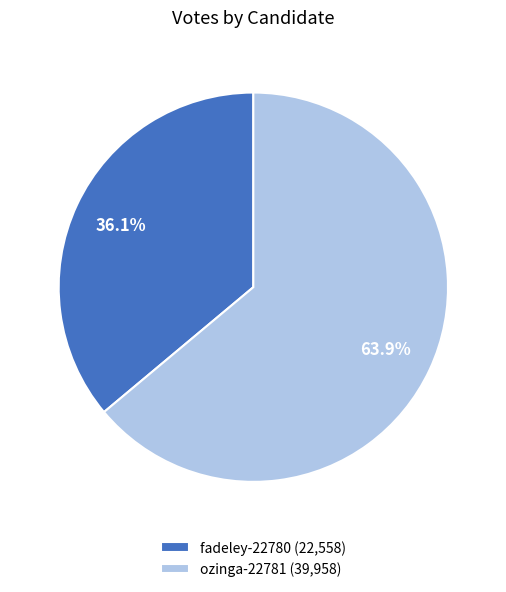

Which slice is the largest?

ozinga-22781